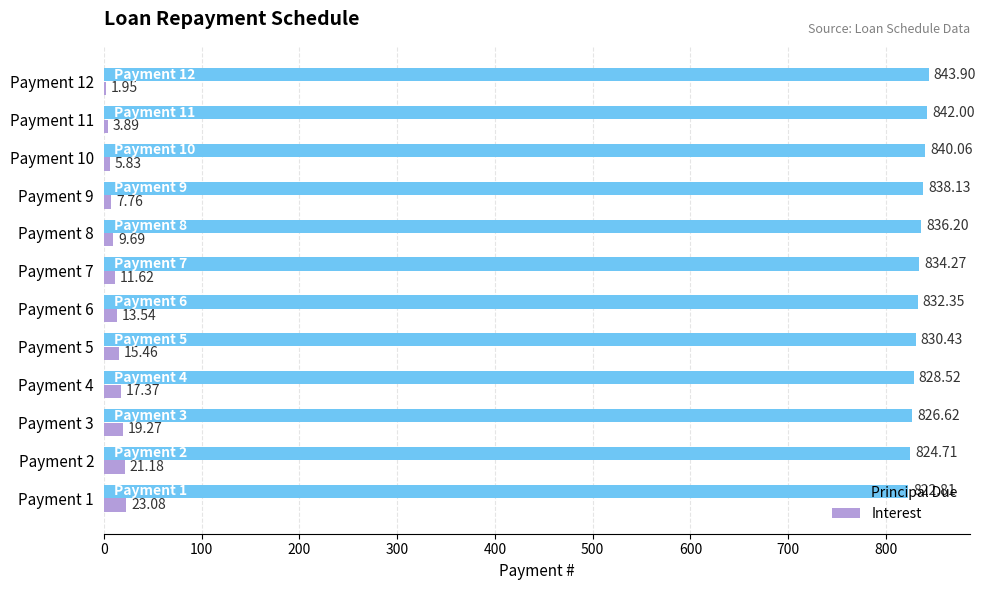

What is the sum of all Interest values?

150.6